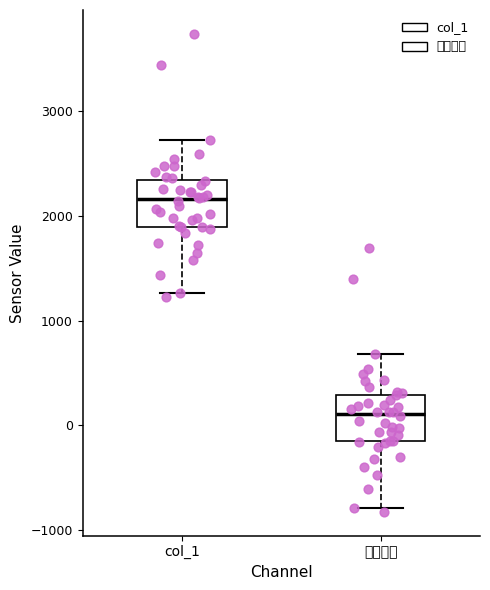

Reading left to right, read every box against the y-axis: the position of its median line, the range the box covers, and the ends of its whiskers. The values are not printed on the chart, so give them approximately, as read against the axis.

col_1: median 2200, box 1900 to 2300, whiskers 1300 to 2700
加速度横: median 100, box -200 to 300, whiskers -800 to 700